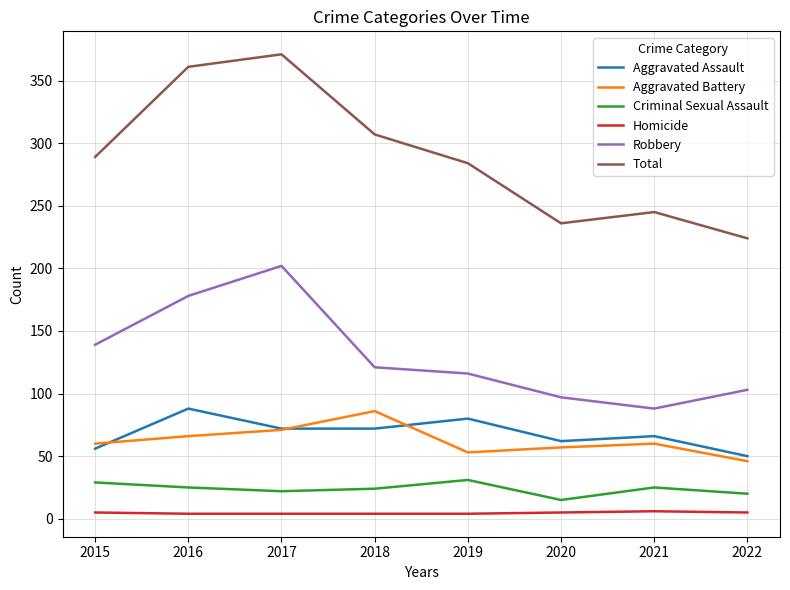

Which series has the widest spread of values?

Total